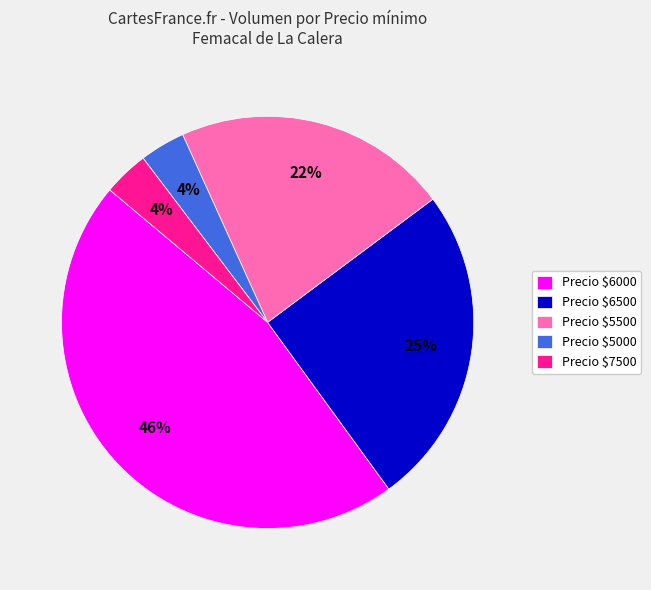

Is it true that Precio $5500 is 8% of the pie?

False